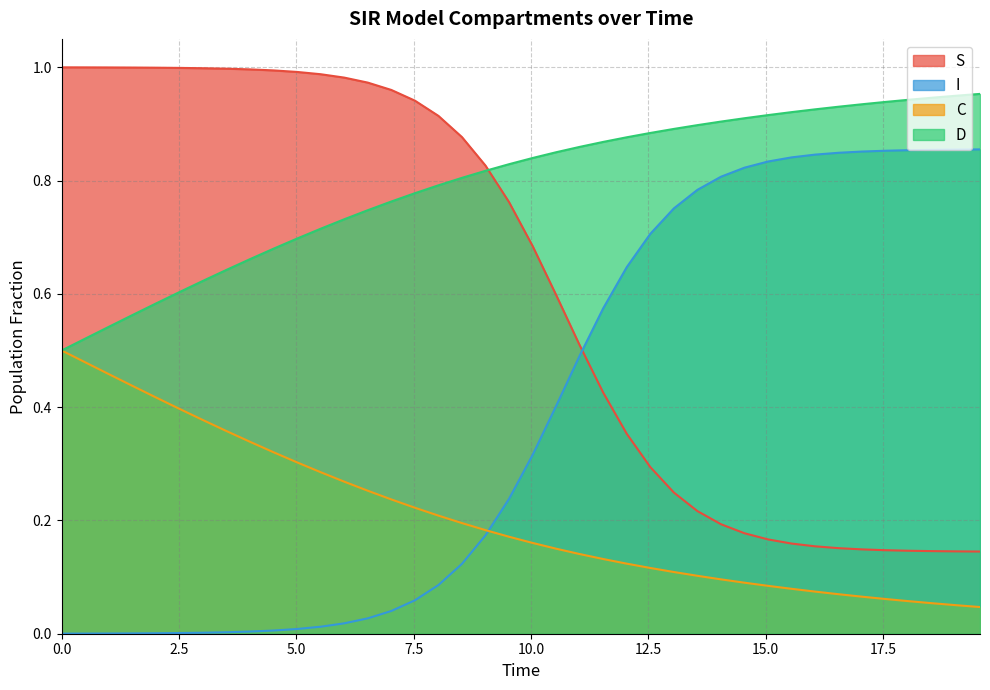

Does the chart have visible grid lines?

Yes